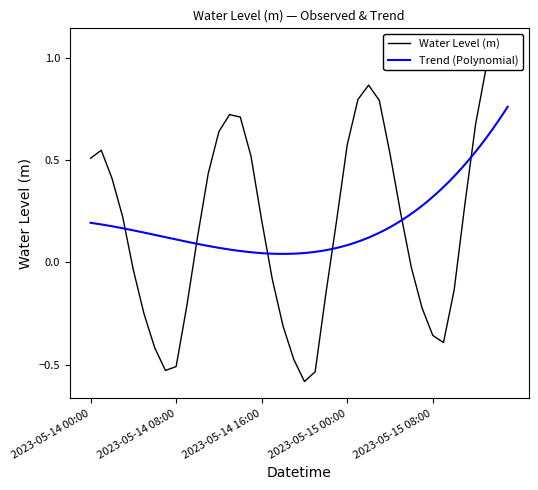

At which category does the chart reach its peak across all series?

2023-05-15 14:00